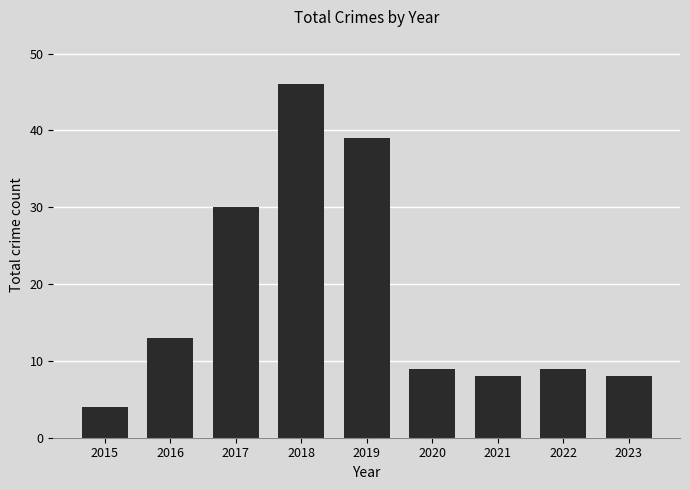

Are the bars horizontal?

No